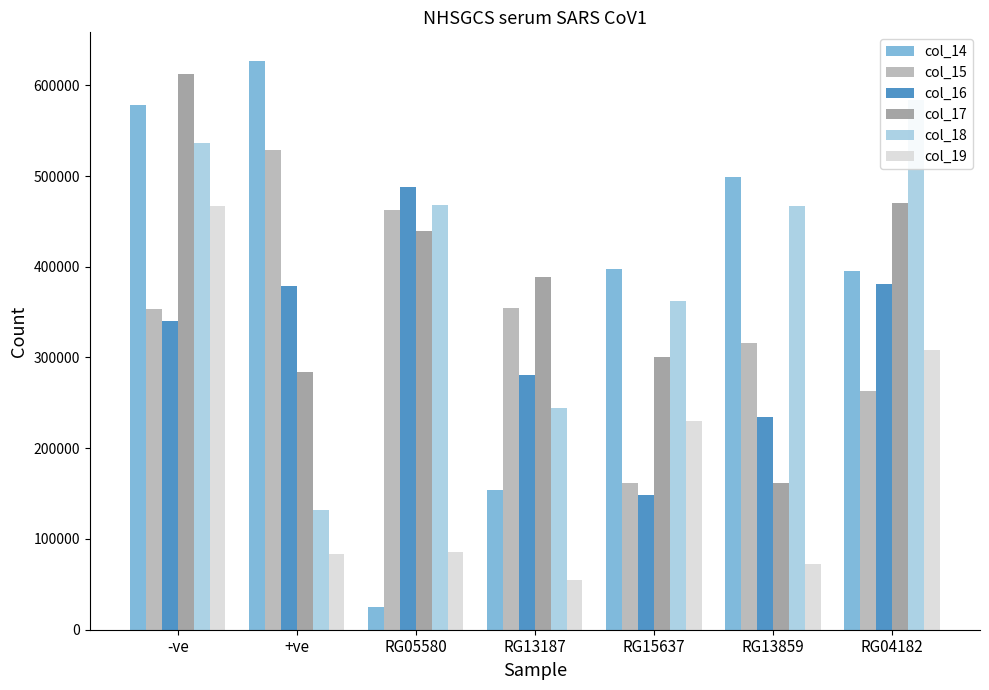

The value of col_16 at RG04182 is 87923. True or false?

False